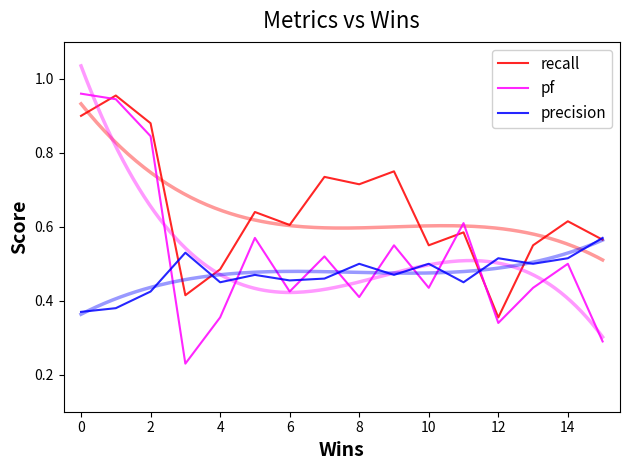

Is it true that precision equals 0.5 at 4?

True